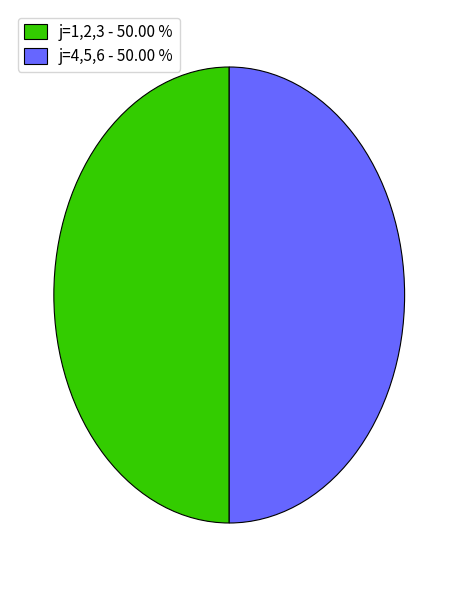

Combined, do j=1,2,3 - 50.00 % and j=4,5,6 - 50.00 % account for over 50%?

Yes